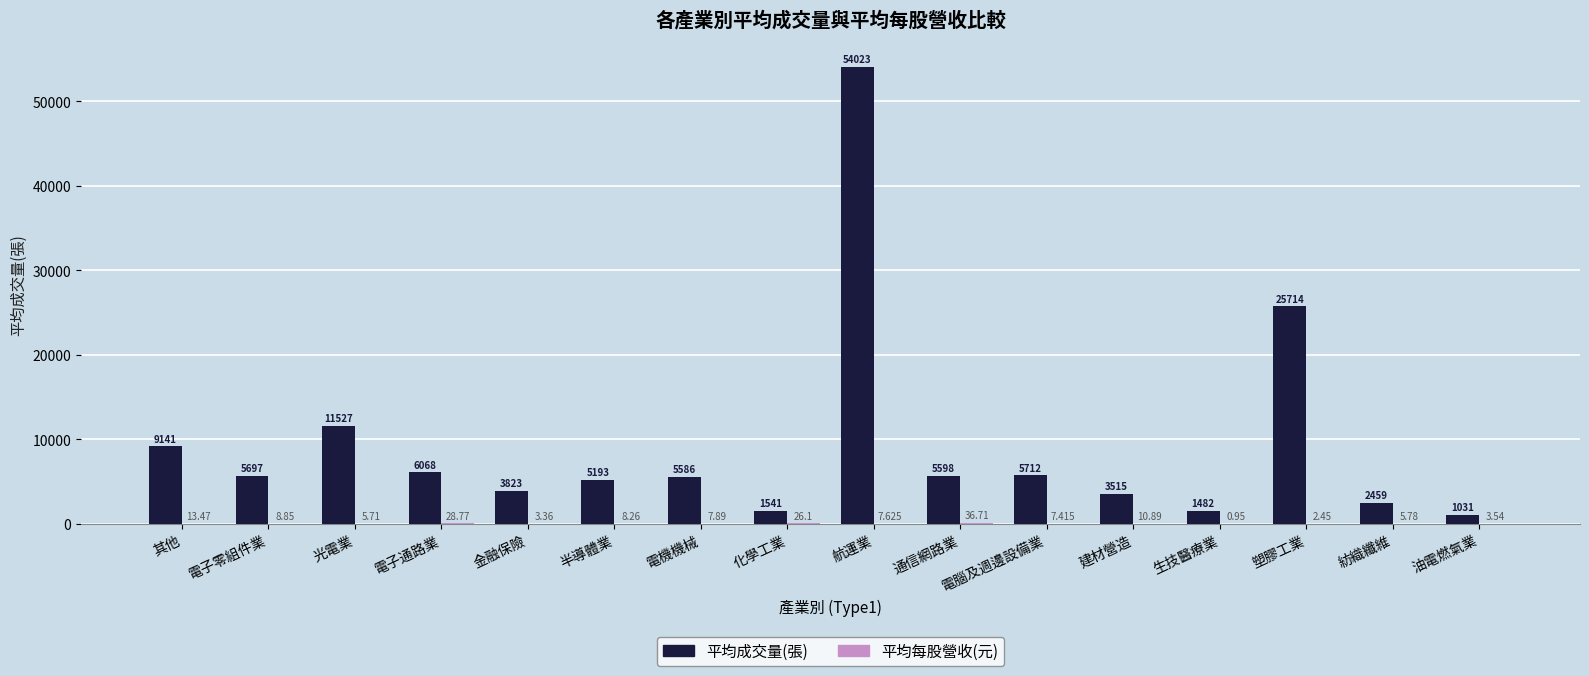

What is the spread (max minus min) of values at 電子通路業?

6039.2